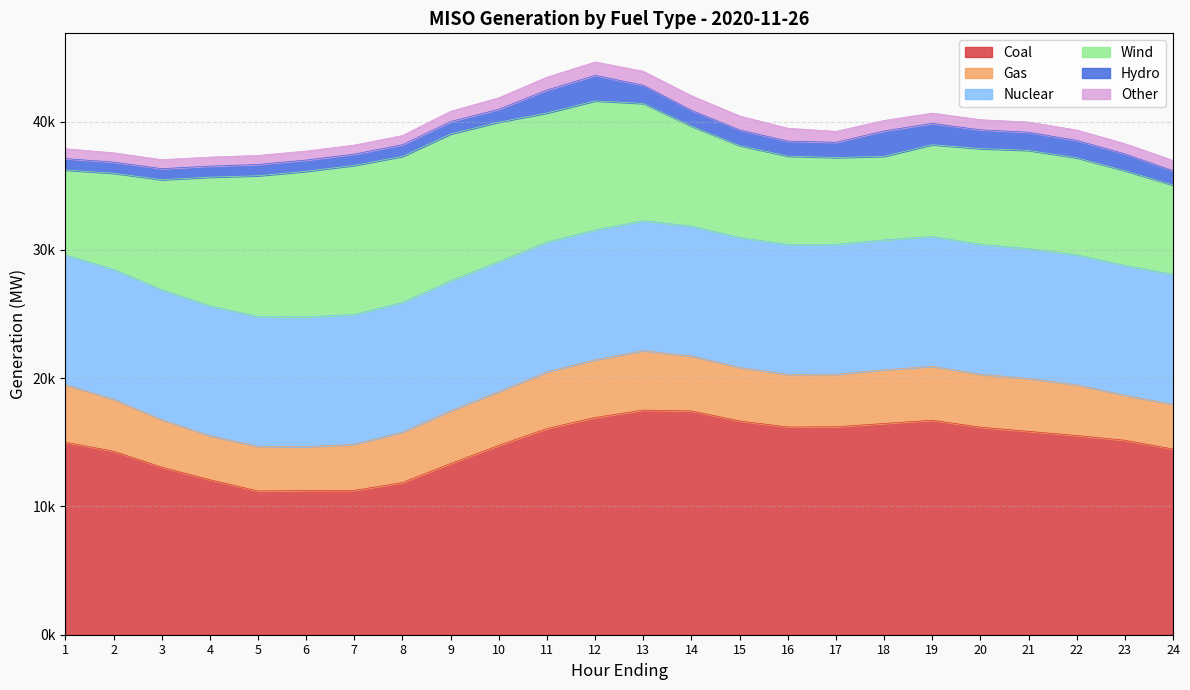

Reading left to right, list all the values displayed in this chart.

Coal: 15003.7	14306.0	13062.8	12086.0	11204.6	11245.4	11253.5	11868.8	13349.6	14766.4	16077.3	16938.4	17510.5	17447.7	16666.5	16194.2	16212.9	16469.0	16721.6	16185.1	15854.9	15531.7	15161.5	14481.0
Gas: 4487.8	4050.8	3702.2	3424.7	3484.1	3412.1	3593.4	3922.4	4116.1	4189.0	4408.5	4491.2	4638.7	4281.2	4171.9	4100.3	4092.0	4185.8	4203.1	4125.6	4122.6	3957.7	3506.4	3482.5
Nuclear: 10123.8	10128.1	10128.9	10127.8	10125.3	10125.7	10125.7	10125.9	10125.8	10123.4	10126.0	10127.0	10129.5	10130.4	10131.7	10129.4	10129.4	10125.9	10124.5	10125.9	10126.8	10122.7	10126.2	10130.9
Wind: 6613.0	7495.9	8583.2	10035.7	10971.5	11345.7	11619.7	11380.5	11450.4	10887.4	10063.2	10063.8	9140.7	7790.3	7164.3	6892.5	6770.8	6515.4	7154.9	7464.5	7656.2	7570.9	7382.9	6958.6
Hydro: 891.9	867.3	860.6	860.1	879.0	877.5	878.1	912.6	965.7	1003.5	1791.9	1990.3	1423.2	1232.2	1224.7	1170.7	1184.4	1978.1	1664.0	1462.4	1415.5	1356.7	1311.3	1124.6
Other: 769.7	724.0	701.8	702.8	703.6	705.7	705.1	711.8	804.8	893.4	1005.1	1043.1	1087.1	1136.5	1083.5	1001.5	854.9	821.8	797.1	791.0	795.7	804.8	796.1	800.5